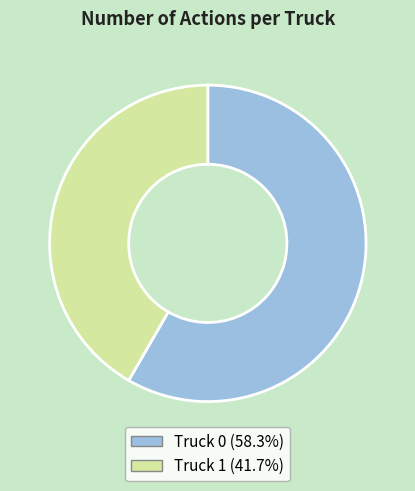

Is the sum of Truck 0 and Truck 1 greater than half?

Yes